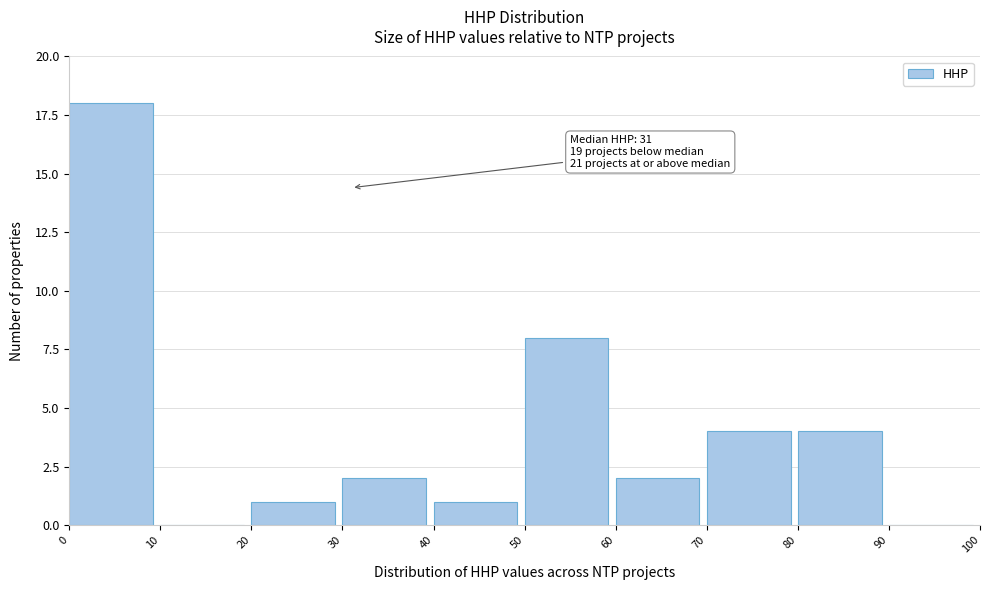

Over which range of the x-axis is the bar tallest?

0 to 10